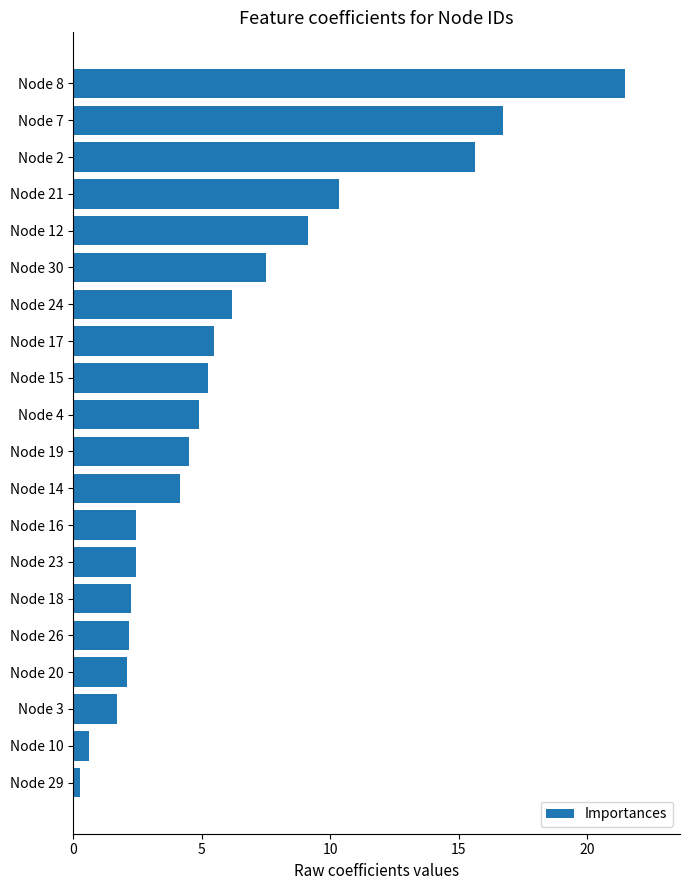

What is the change in value from Node 30 to Node 23?

-5.1